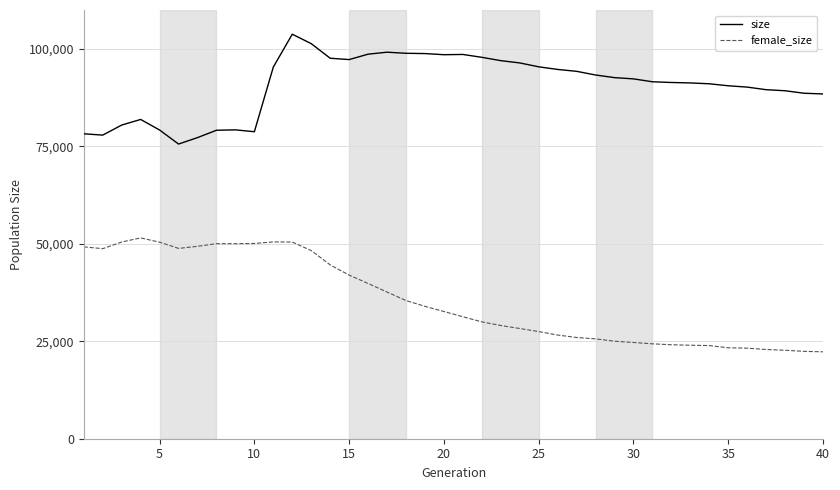

Which series has the widest spread of values?

female_size